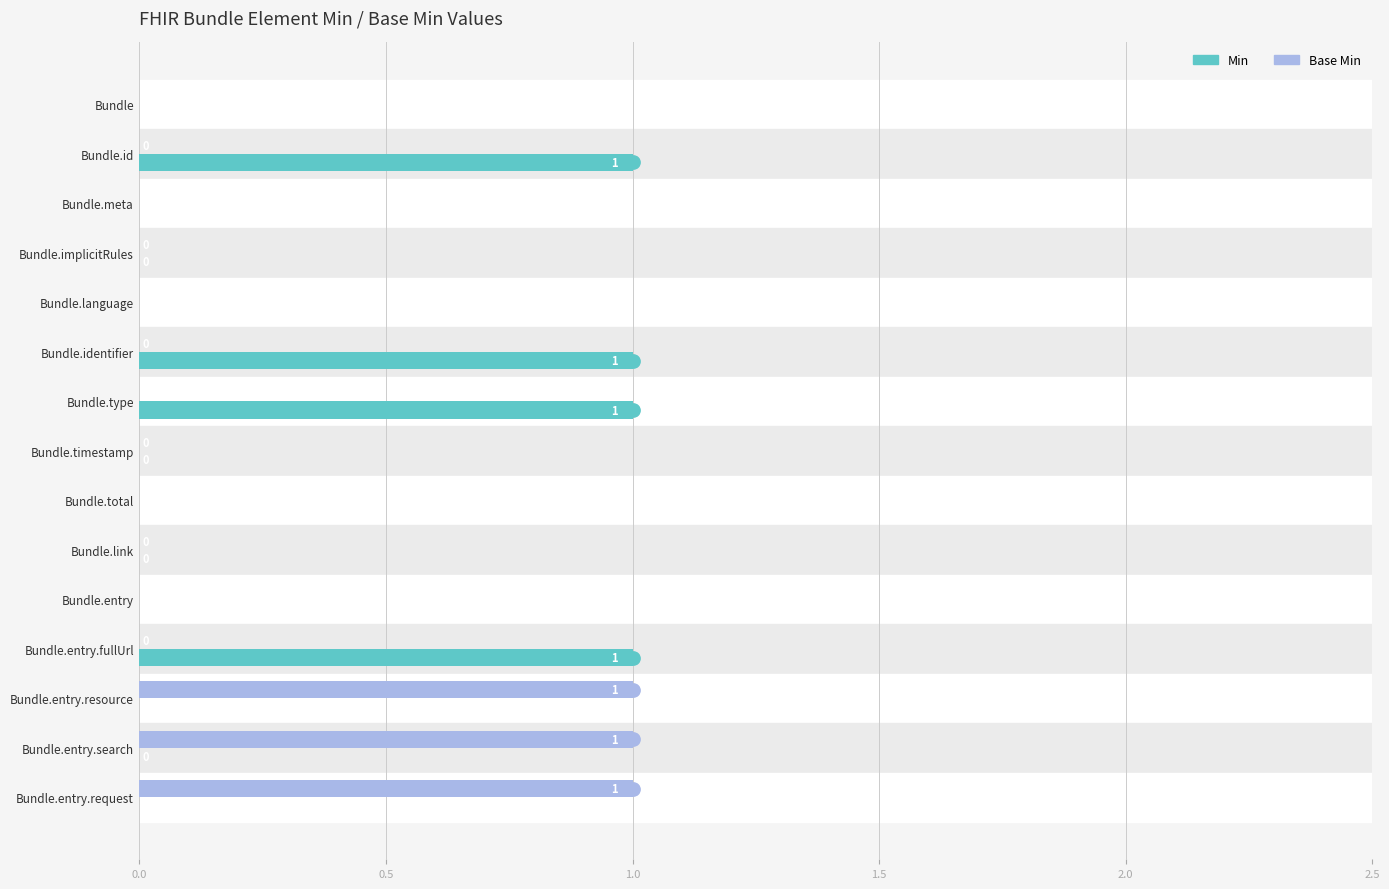

How many Base Min values are between 0 and 1?

15